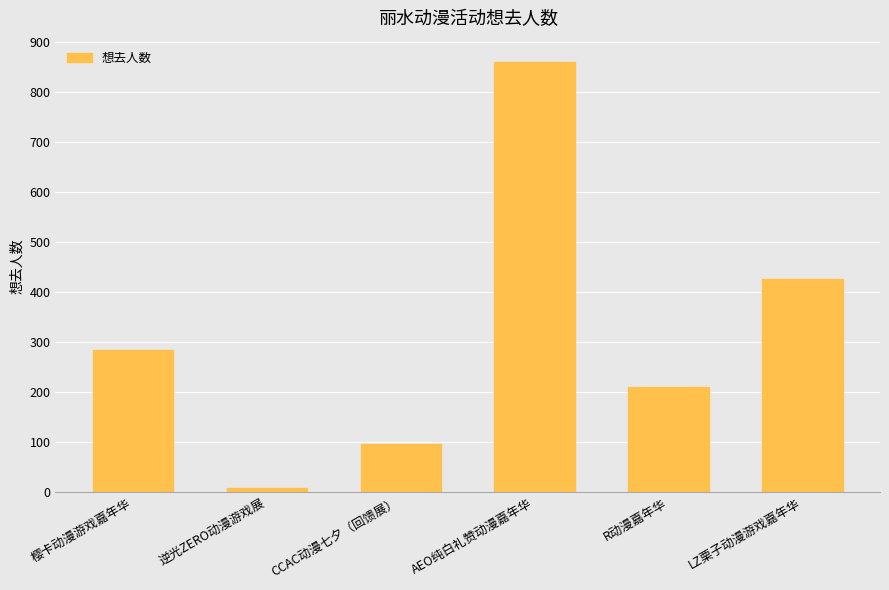

Is it true that the value at LZ栗子动漫游戏嘉年华 is 425?

True